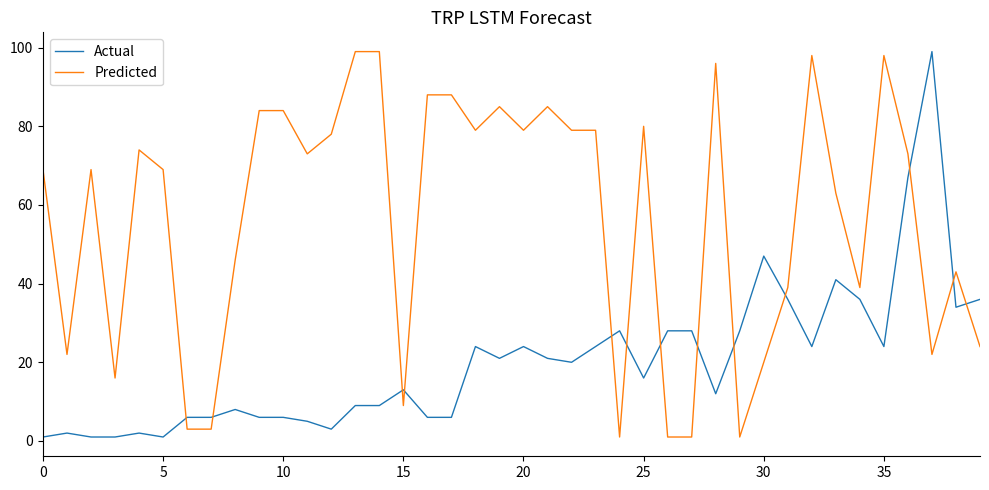

How many lines are shown in the chart?

2